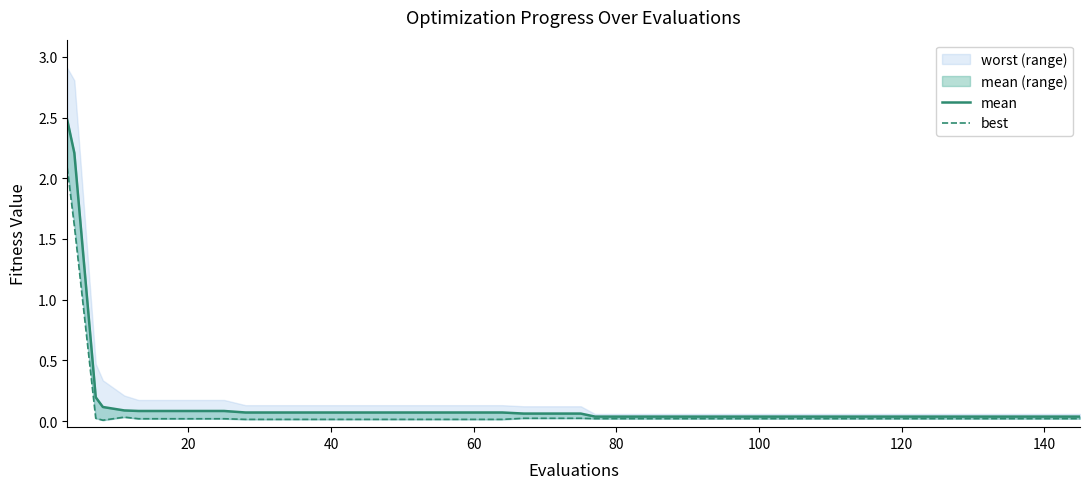

Which series has the largest total across all categories?

mean line